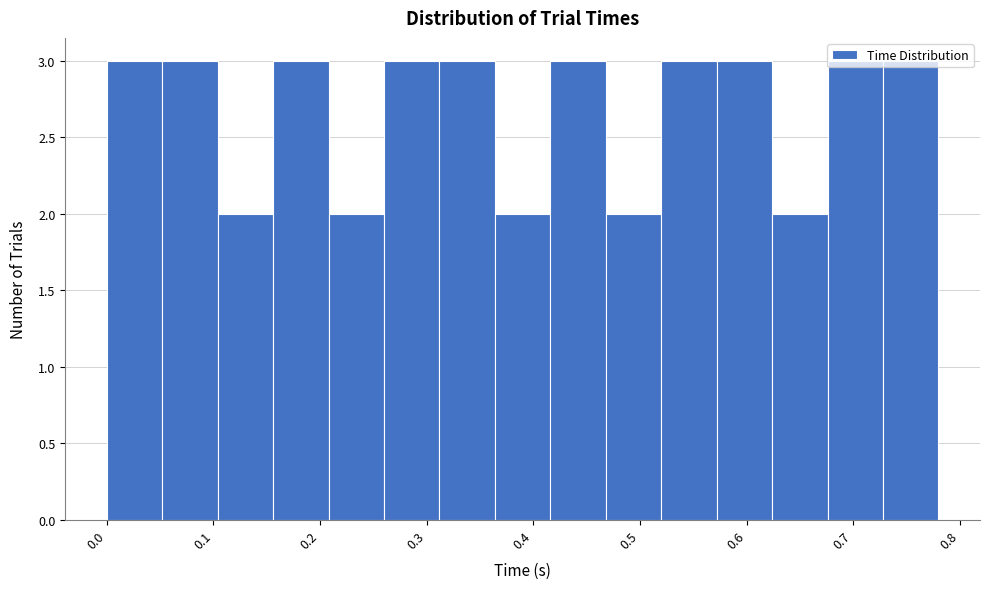

Reading left to right, list every bar in this chart as the range it spans on the x-axis followed by its height. Neither the bar edges nor the heights are printed on the chart, so give them approximately, as read against the axes.

0.000 to 0.052: 3
0.052 to 0.104: 3
0.104 to 0.156: 2
0.156 to 0.208: 3
0.208 to 0.260: 2
0.260 to 0.312: 3
0.312 to 0.364: 3
0.364 to 0.416: 2
0.416 to 0.468: 3
0.468 to 0.520: 2
0.520 to 0.572: 3
0.572 to 0.624: 3
0.624 to 0.676: 2
0.676 to 0.728: 3
0.728 to 0.780: 3